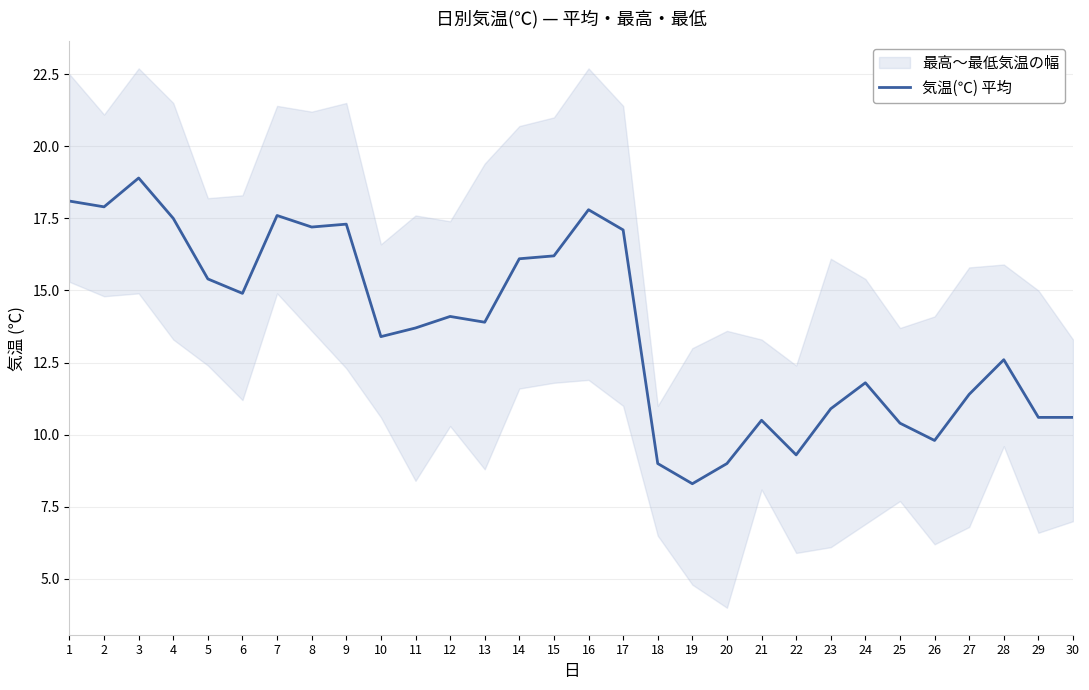

Reading left to right, what are all the values shown in this chart?

18.1	17.9	18.9	17.5	15.4	14.9	17.6	17.2	17.3	13.4	13.7	14.1	13.9	16.1	16.2	17.8	17.1	9.0	8.3	9.0	10.5	9.3	10.9	11.8	10.4	9.8	11.4	12.6	10.6	10.6